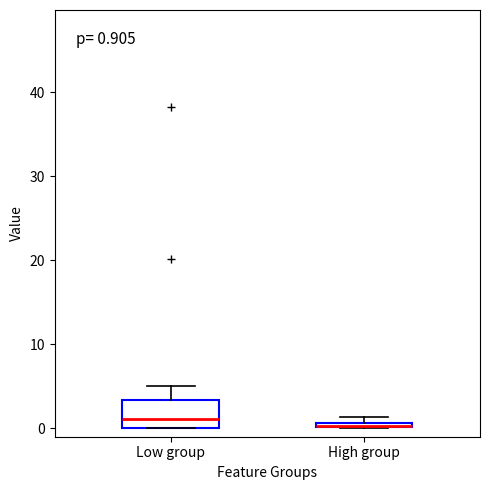

Which box is the tallest, from its lower edge to its upper edge?

Low group